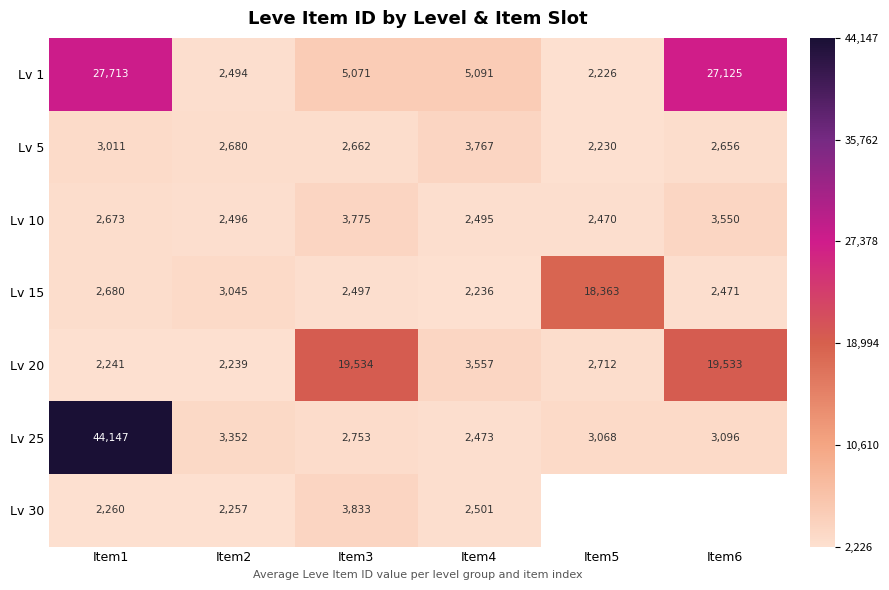

What is the difference between the maximum and minimum values in the Lv 15 series?

16127